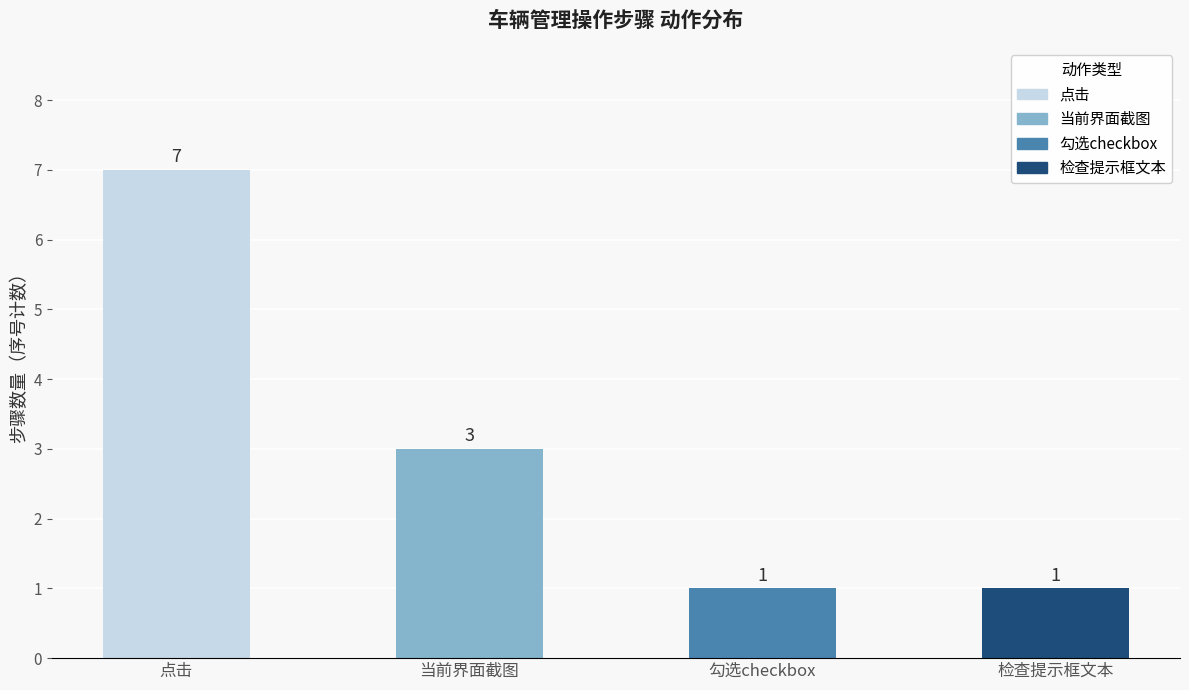

Is it true that the value at 检查提示框文本 is 1?

True